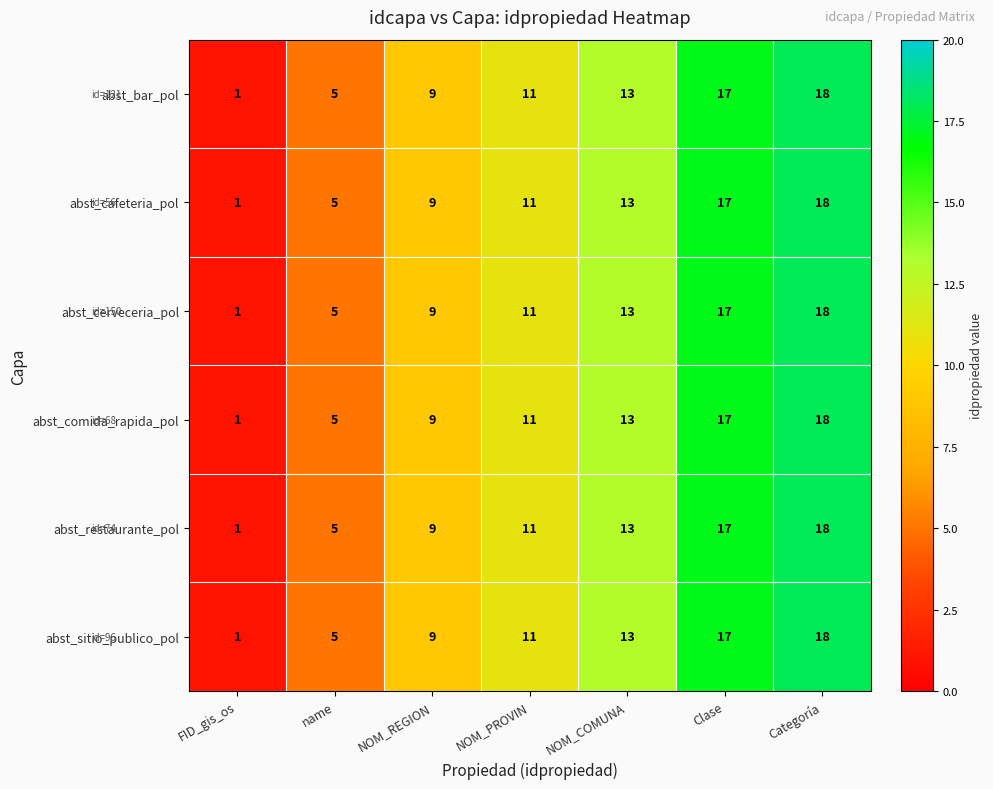

The value of abst_cafeteria_pol at NOM_PROVIN is 4. True or false?

False